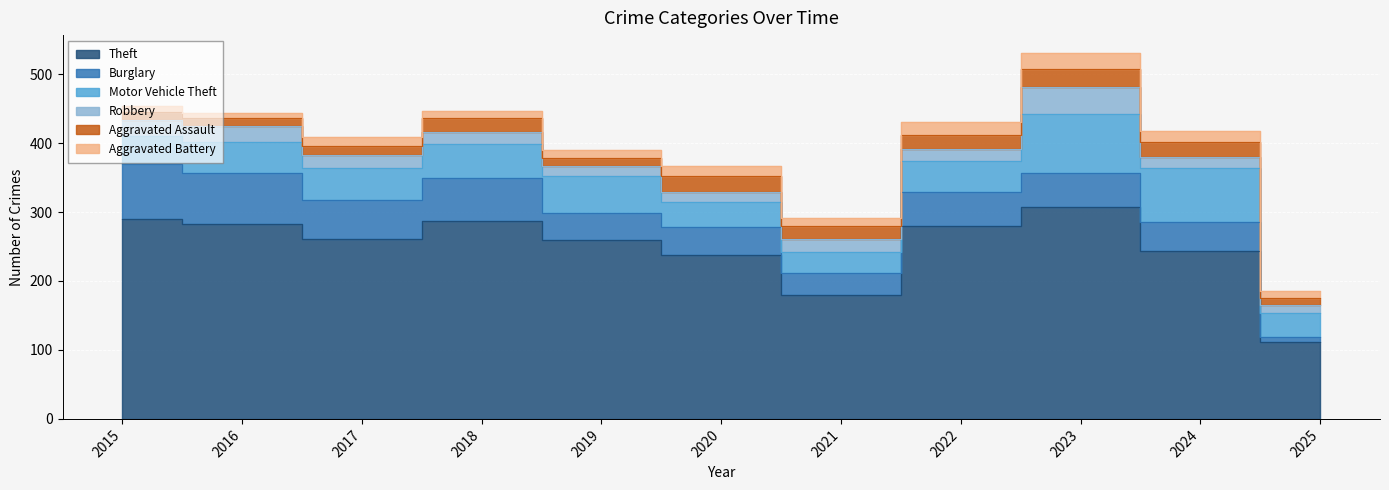

What is the value of the Aggravated Battery point at the 11th from the left?

11